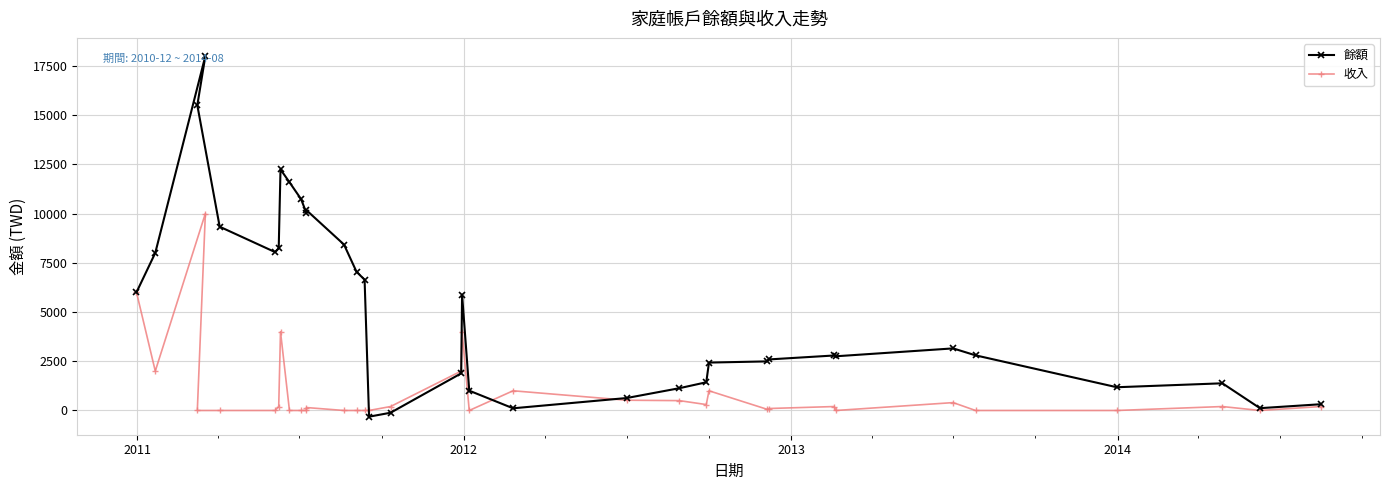

After their last crossing, which series has the higher values: 餘額 or 收入?

餘額